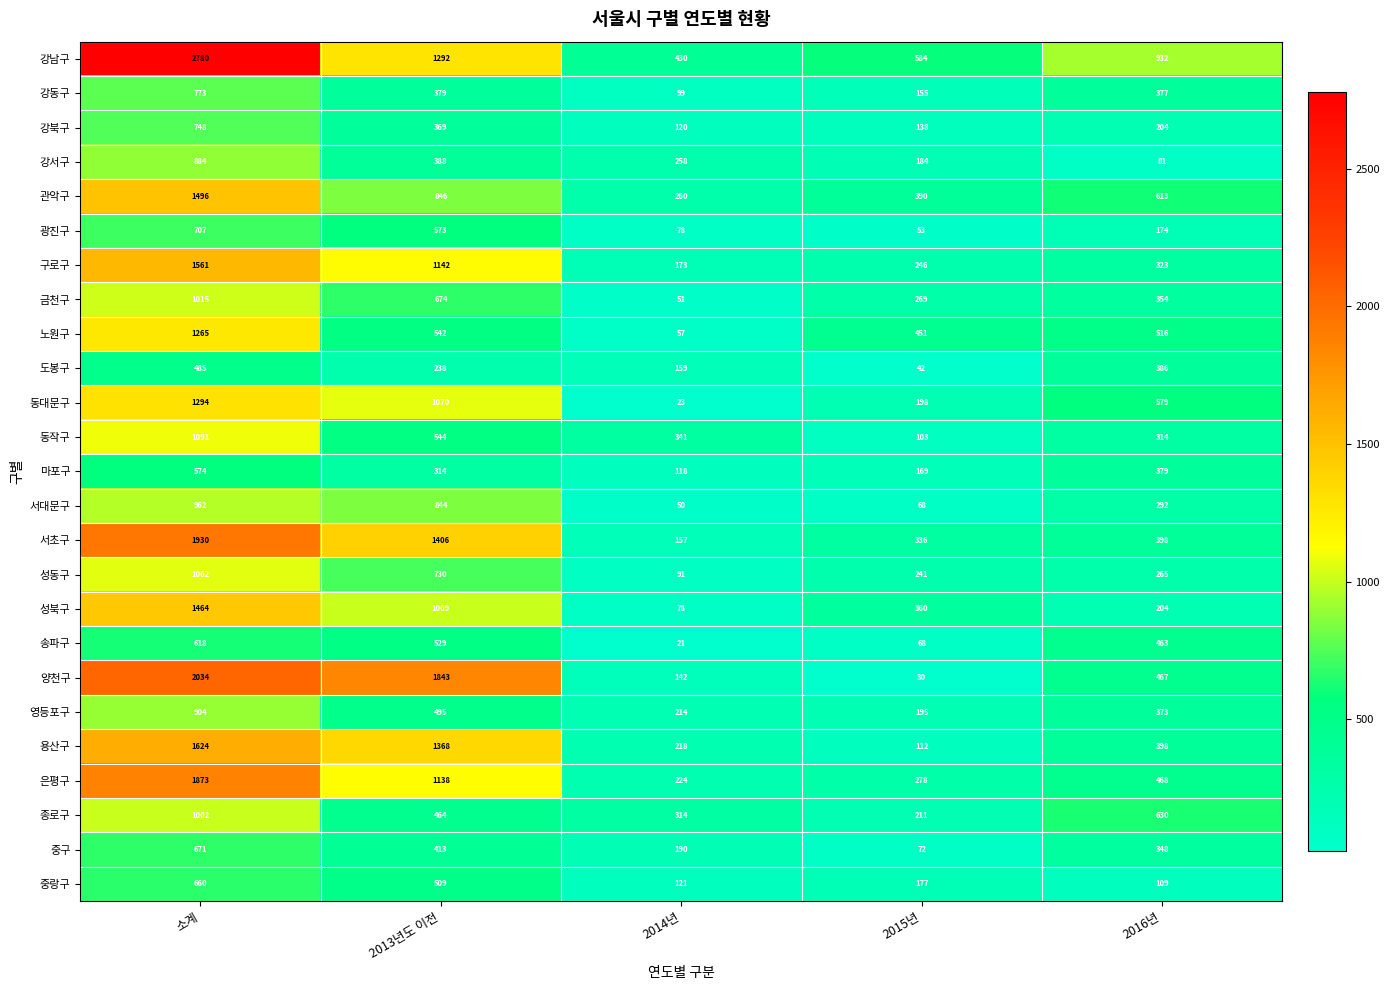

Rank the series at 소계 from lowest to highest value.

도봉구, 마포구, 송파구, 중랑구, 중구, 광진구, 강북구, 강동구, 강서구, 영등포구, 서대문구, 종로구, 금천구, 성동구, 동작구, 노원구, 동대문구, 성북구, 관악구, 구로구, 용산구, 은평구, 서초구, 양천구, 강남구